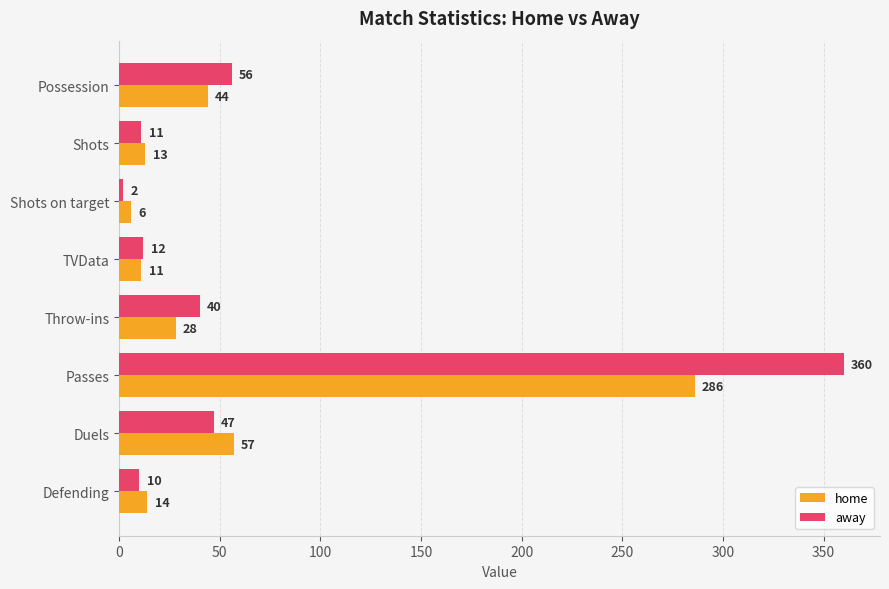

What is the average value of the home series?

57